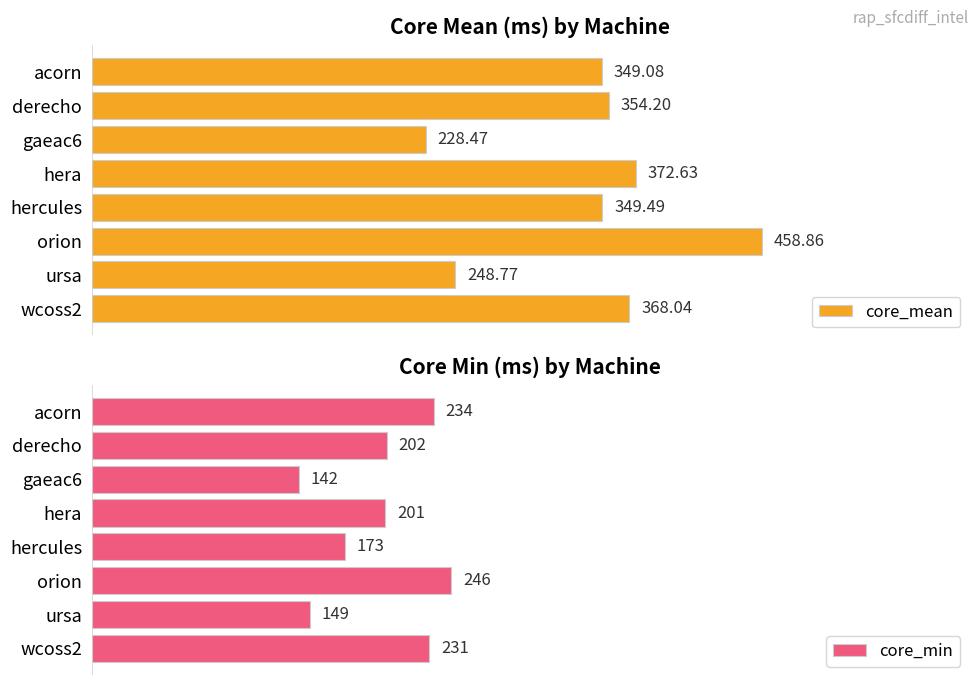

Where is core_mean nearest to the value 343?

acorn